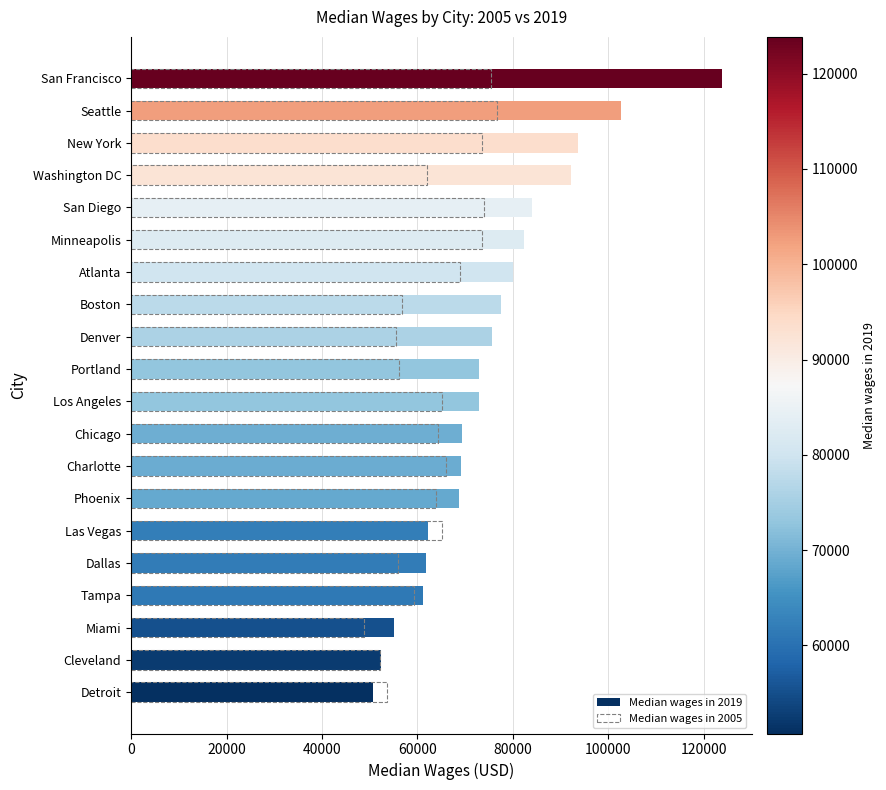

Reading left to right, extract all data points from this chart.

Median wages in 2019: 50753	52423	55171	61154	61796	62107	68649	69072	69429	72797	72900	75646	77558	80013	82369	83985	92266	93651	102594	123859
Median wages in 2005: 53648	52167	48750	59223	55902	65052	63924	65898	64237	65060	56131	55603	56665	68850	73484	73929	61969	73454	76599	75452